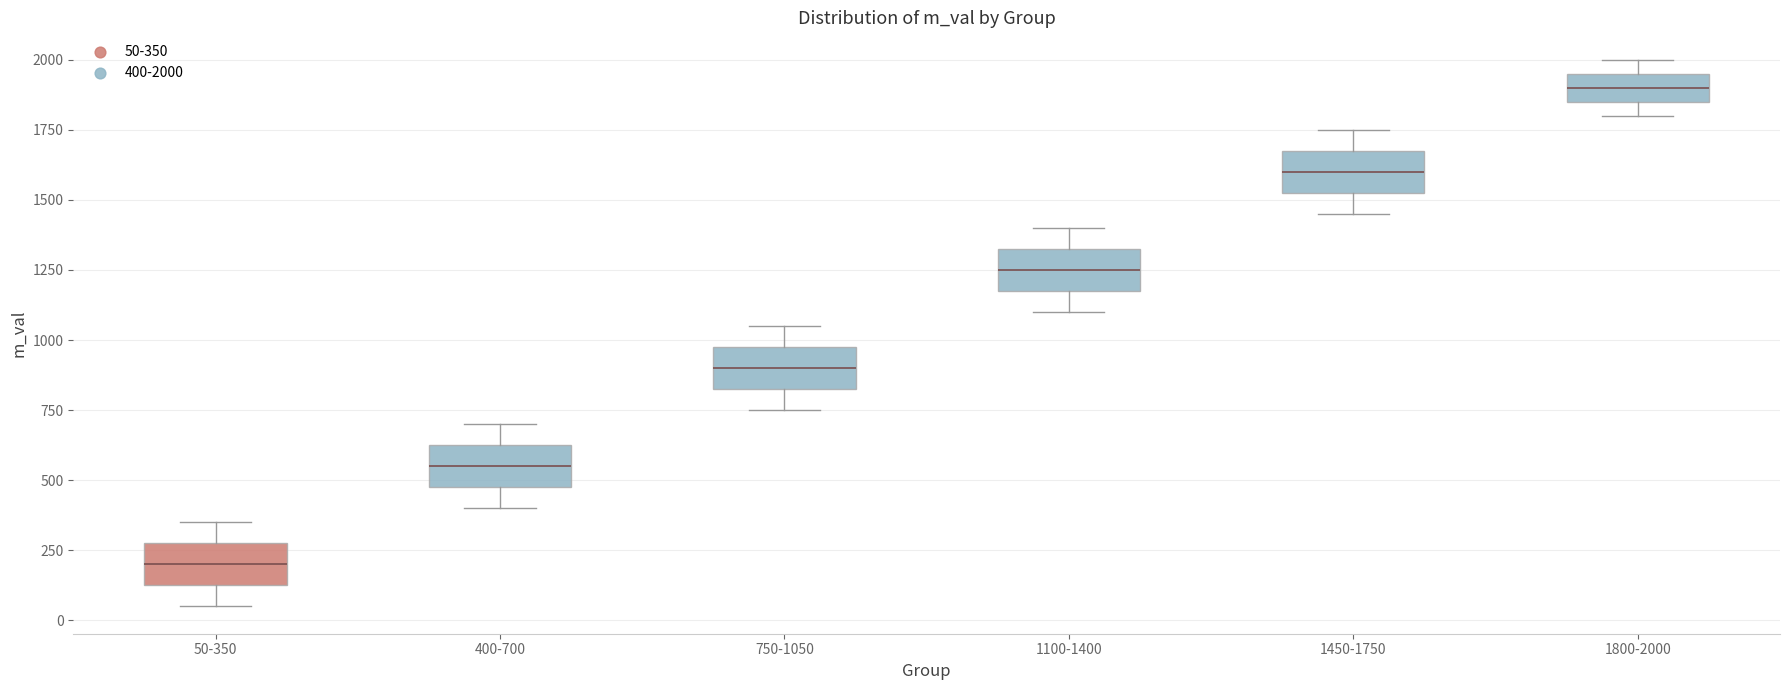

Reading left to right, transcribe this box plot: for each box, give where its median line is, the range the box spans, and where its two whiskers end, as read against the y-axis. The values are not printed on the chart, so give them approximately, as read against the axis.

50-350: median 200, box 150 to 300, whiskers 50 to 350
400-700: median 550, box 500 to 650, whiskers 400 to 700
750-1050: median 900, box 850 to 1000, whiskers 750 to 1050
1100-1400: median 1250, box 1200 to 1350, whiskers 1100 to 1400
1450-1750: median 1600, box 1550 to 1700, whiskers 1450 to 1750
1800-2000: median 1900, box 1850 to 1950, whiskers 1800 to 2000